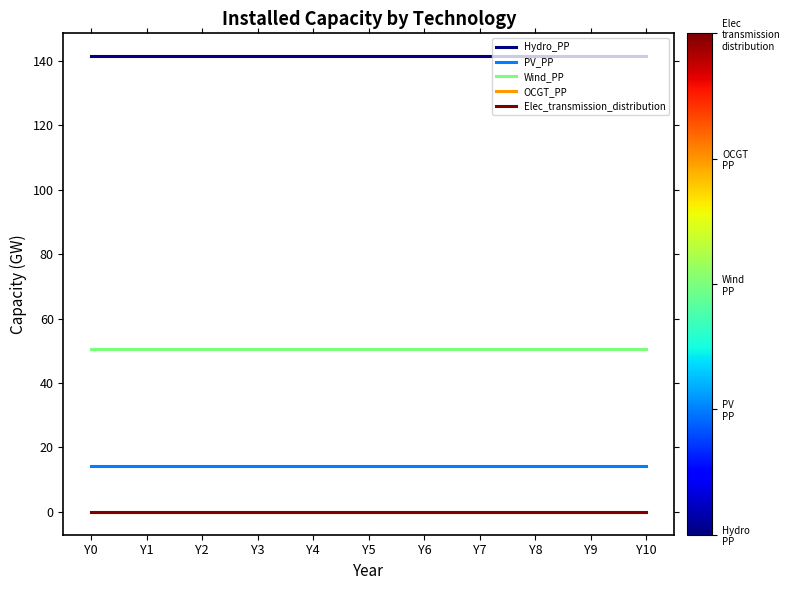

True or false: Hydro_PP and OCGT_PP intersect in this chart.

False